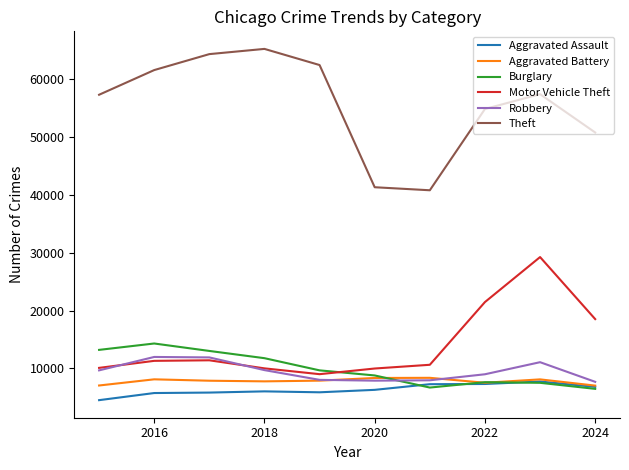

True or false: Aggravated Assault and Motor Vehicle Theft intersect in this chart.

False